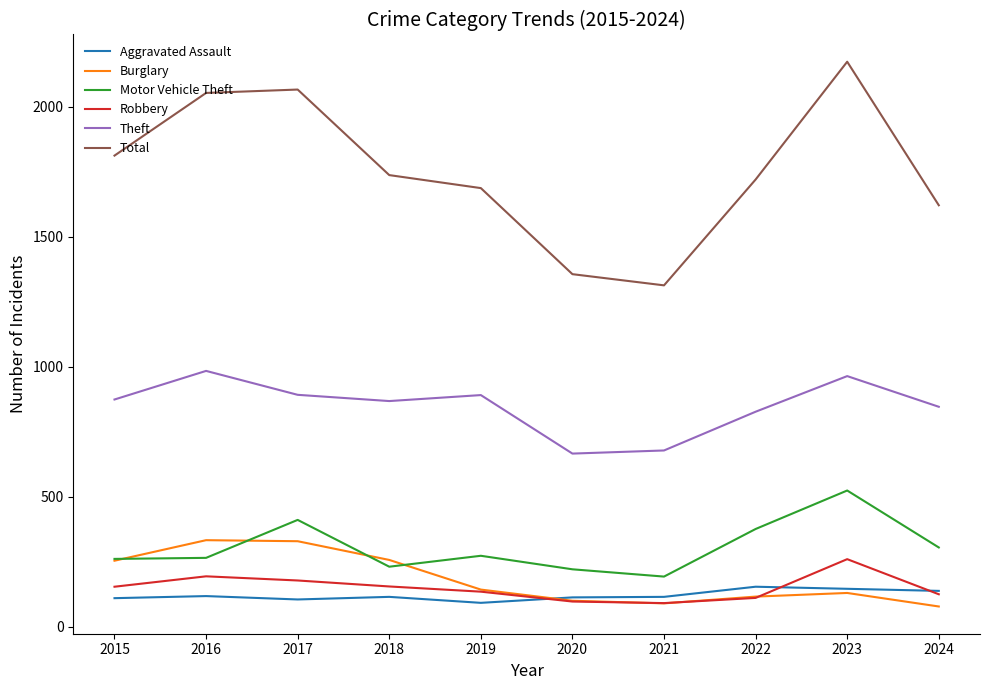

Rank the series by their maximum value, from highest to lowest.

Total, Theft, Motor Vehicle Theft, Burglary, Robbery, Aggravated Assault